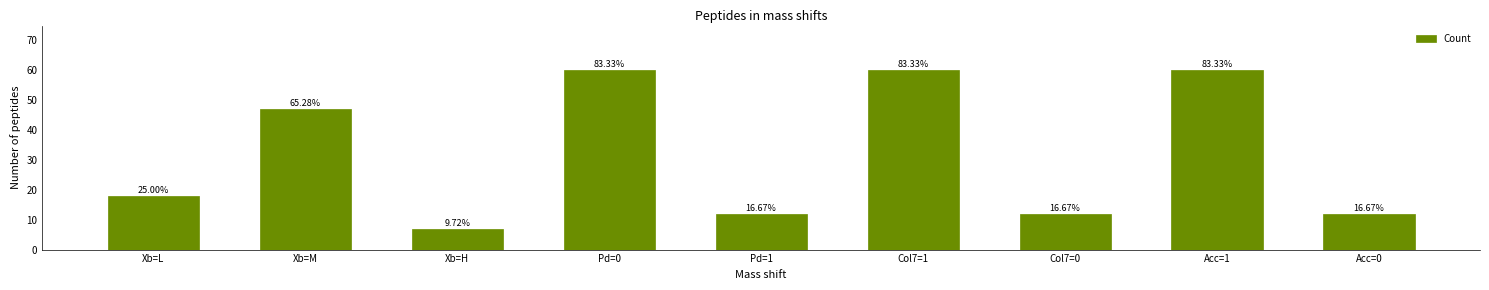

Which label corresponds to the smallest value in the chart?

Xb=H